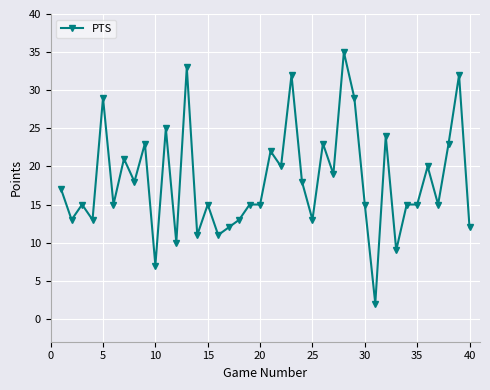

How many lines are shown in the chart?

1